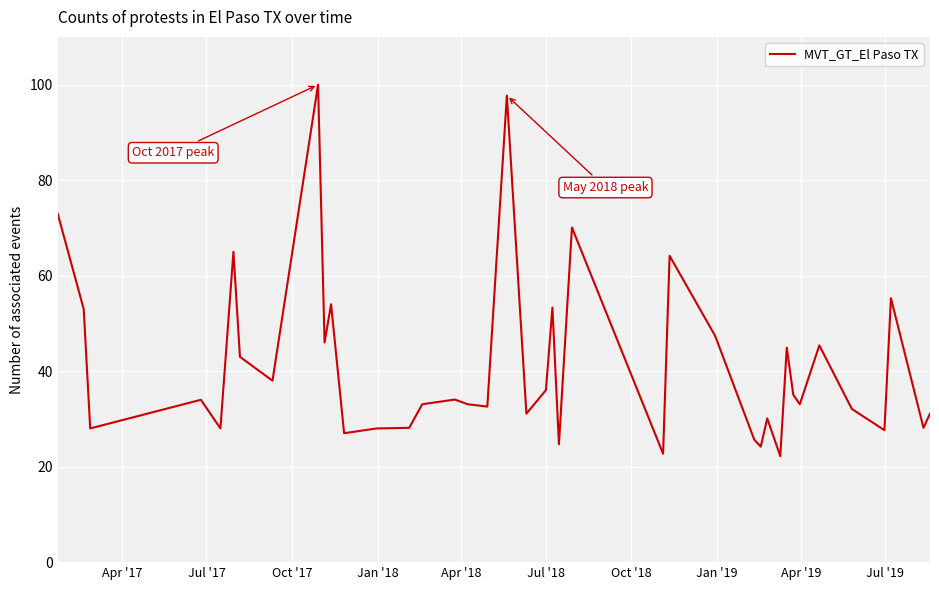

What is the difference between the maximum and minimum values?

77.8